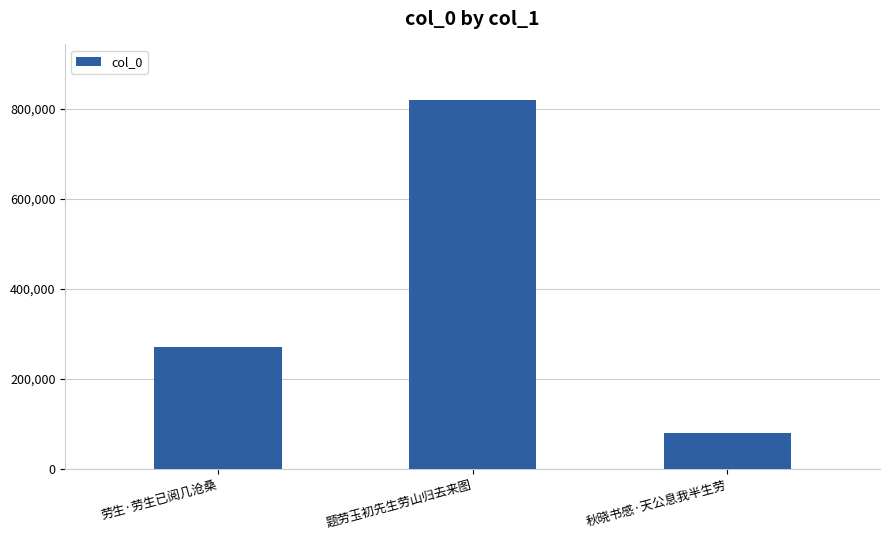

Reading left to right, what are all the values shown in this chart?

270549	819862	80141